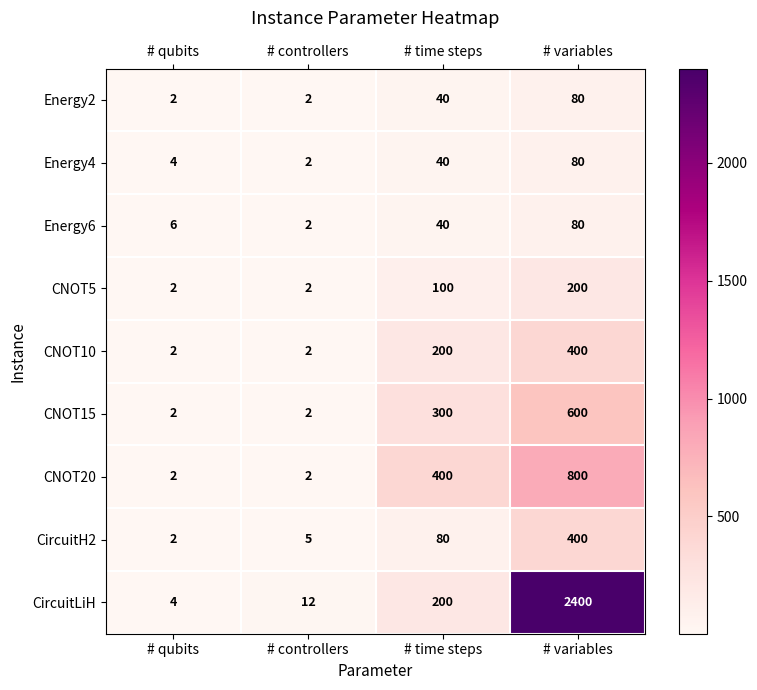

What is the highest value of the Energy2 series?

80